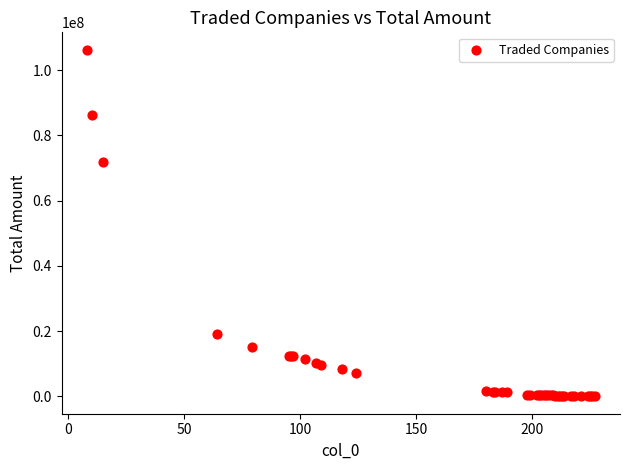

What Y value in the scatter plot is closest to 53122285?

71941868.7